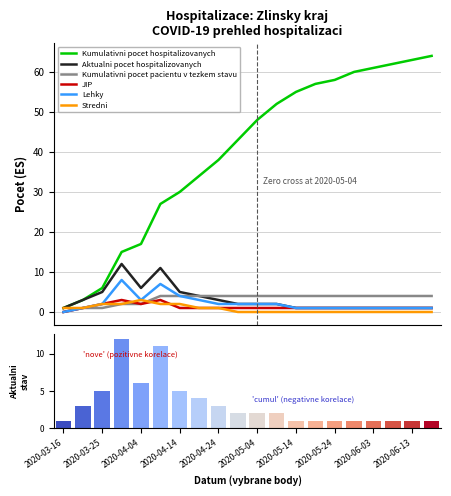

What is the greatest value displayed?

64